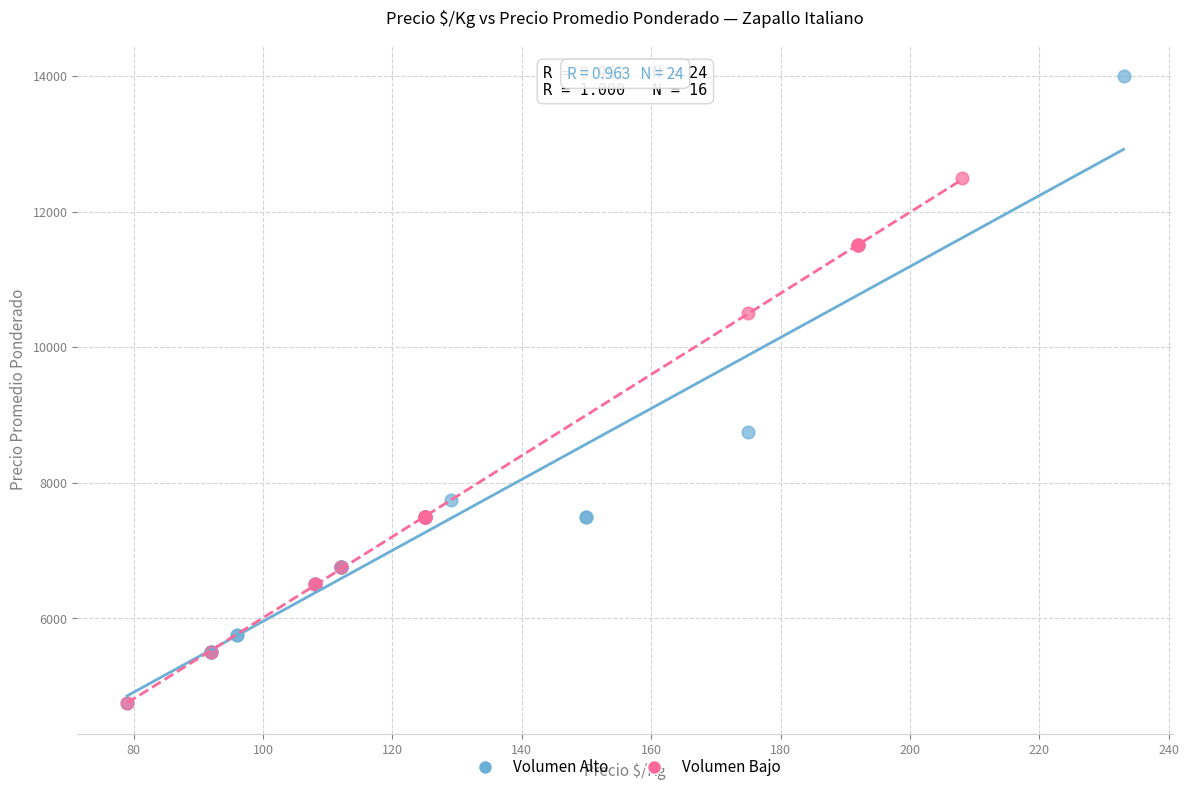

What are all the series names shown in the legend?

Volumen Alto, Volumen Bajo